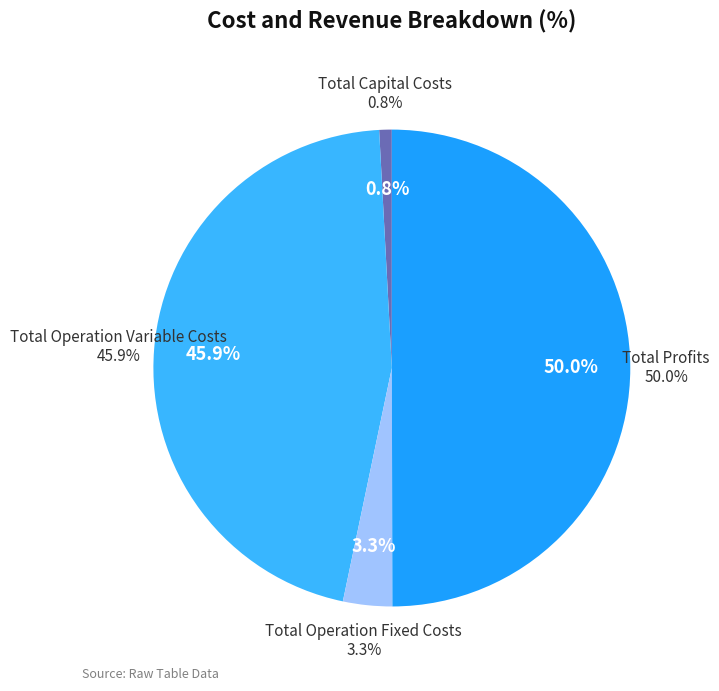

True or false: Total Profits accounts for 34% of the total.

False